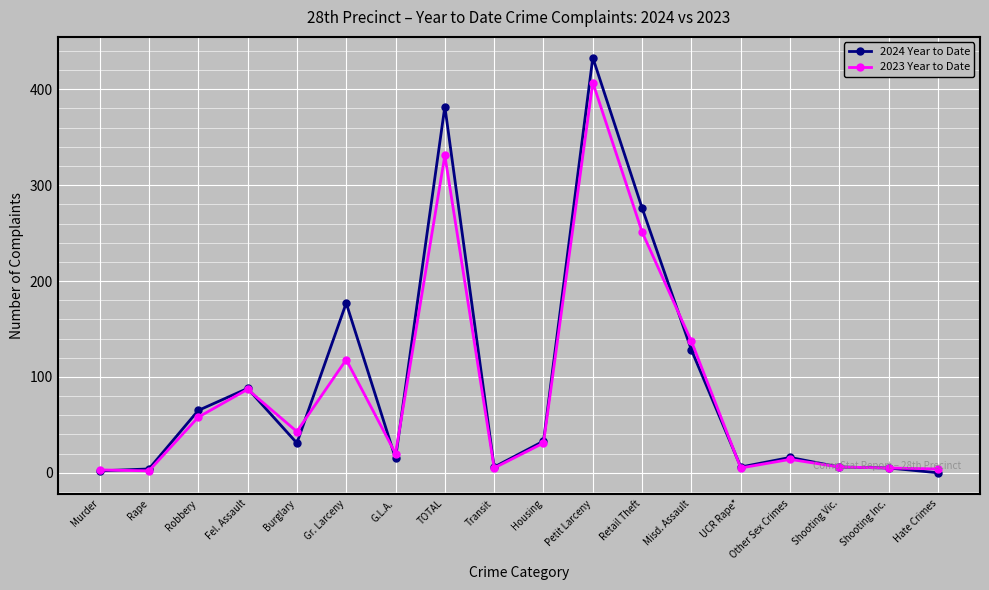

True or false: 2024 Year to Date has a value of 0 at Hate Crimes.

True